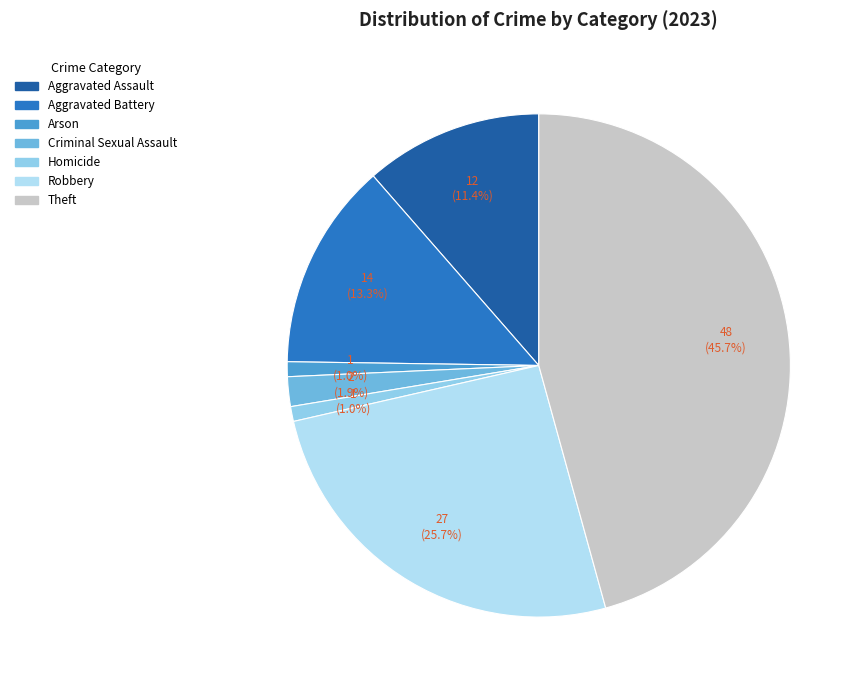

What portion of the pie excludes Criminal Sexual Assault?

98.1%